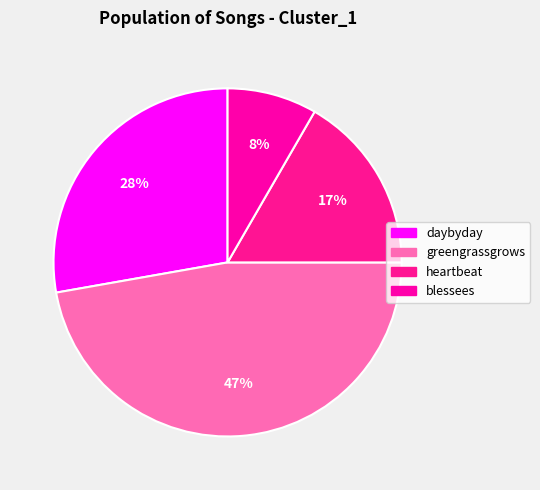

How many segments does this pie chart have?

4